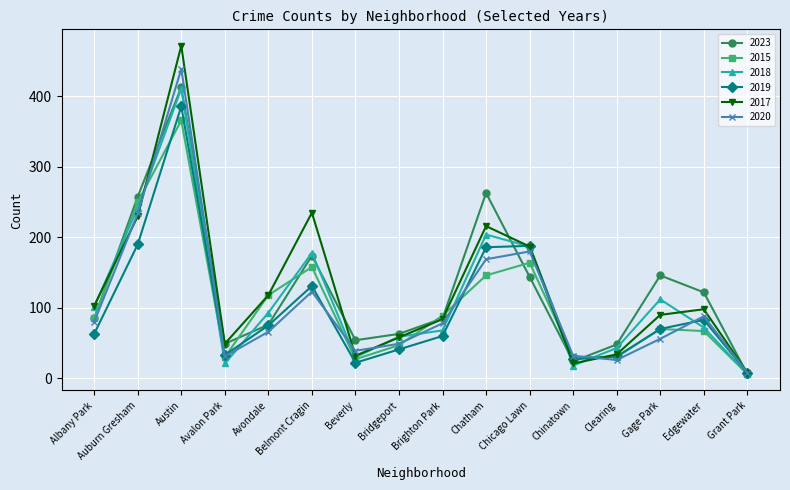

What is the difference between the maximum and minimum values in the 2017 series?

464